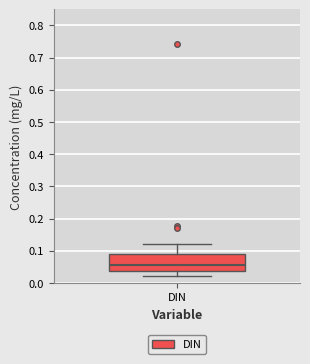

Read this box plot against the y-axis: the position of the median line, the range covered by the box, and the ends of both whiskers. The values are not printed on the chart, so give them approximately, as read against the axis.

median 0.06, box 0.04 to 0.09, whiskers 0.02 to 0.12